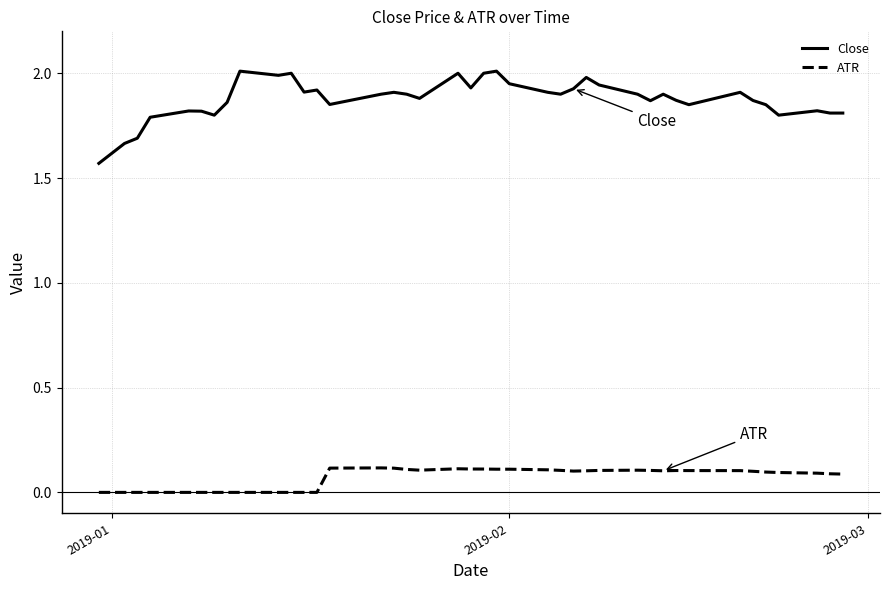

What is the difference between the maximum and minimum values in the Close series?

0.4